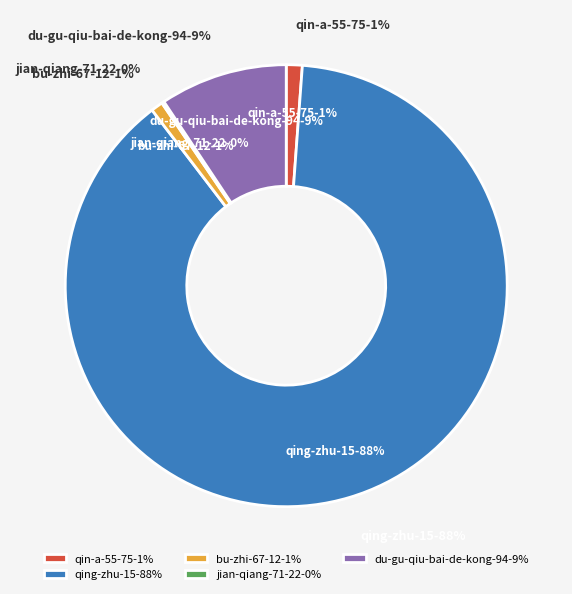

How many slices are in this pie chart?

5